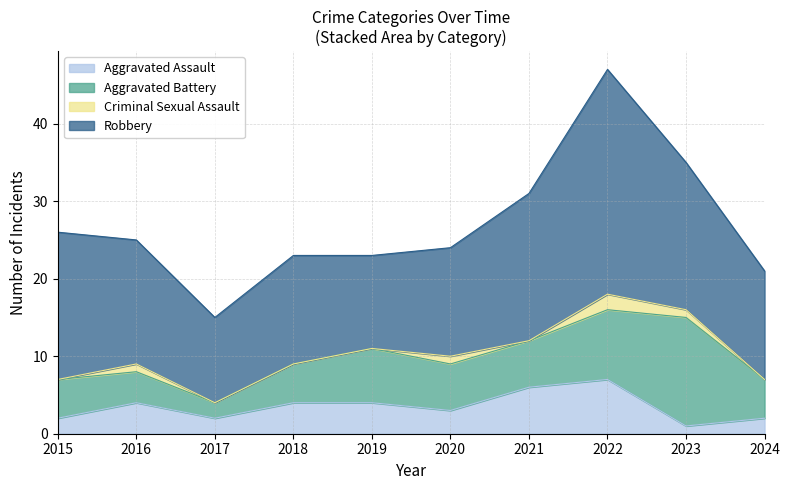

List the labels in order of Aggravated Assault value, smallest first.

2023, 2015, 2017, 2024, 2020, 2016, 2018, 2019, 2021, 2022